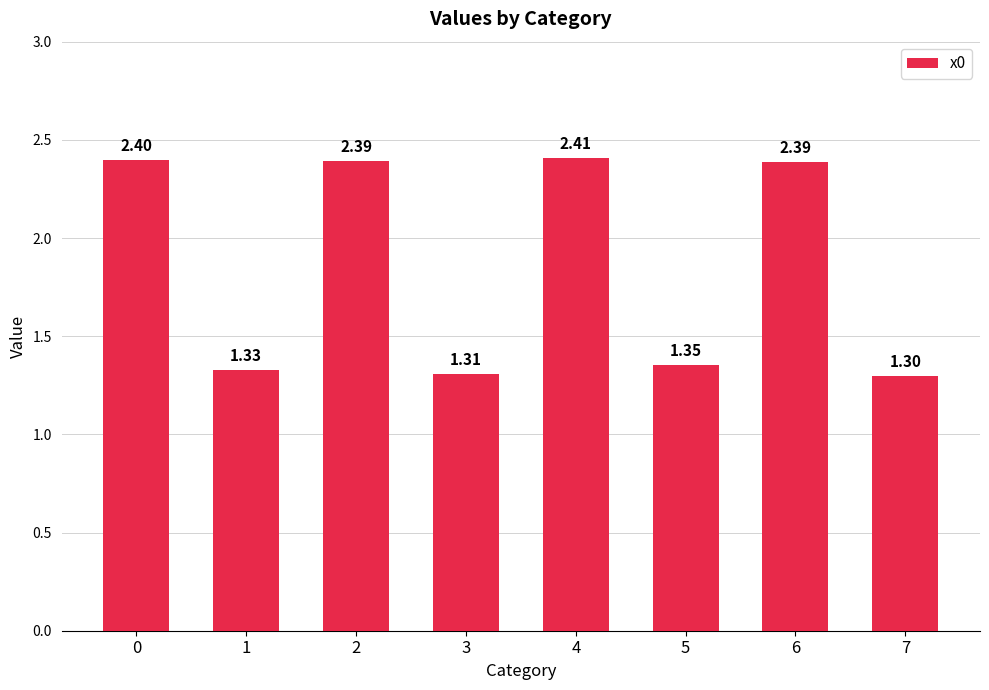

Does the chart contain any negative values?

No